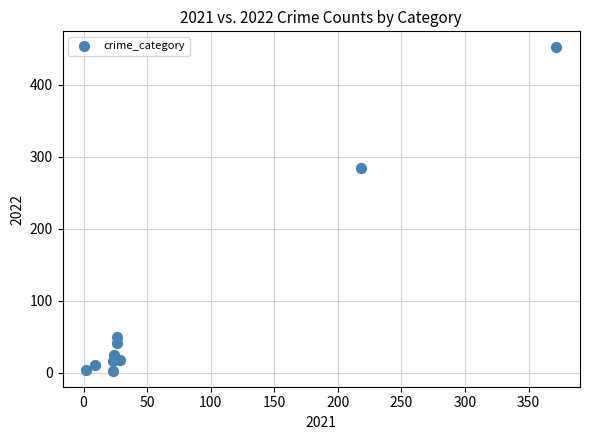

What Y value in the scatter plot is closest to 227?

284